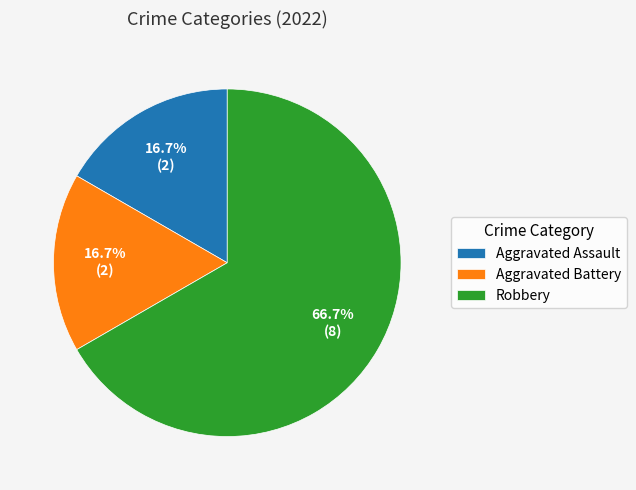

To the nearest percent, what is the difference between the Robbery and Aggravated Battery slice percentages?

50%